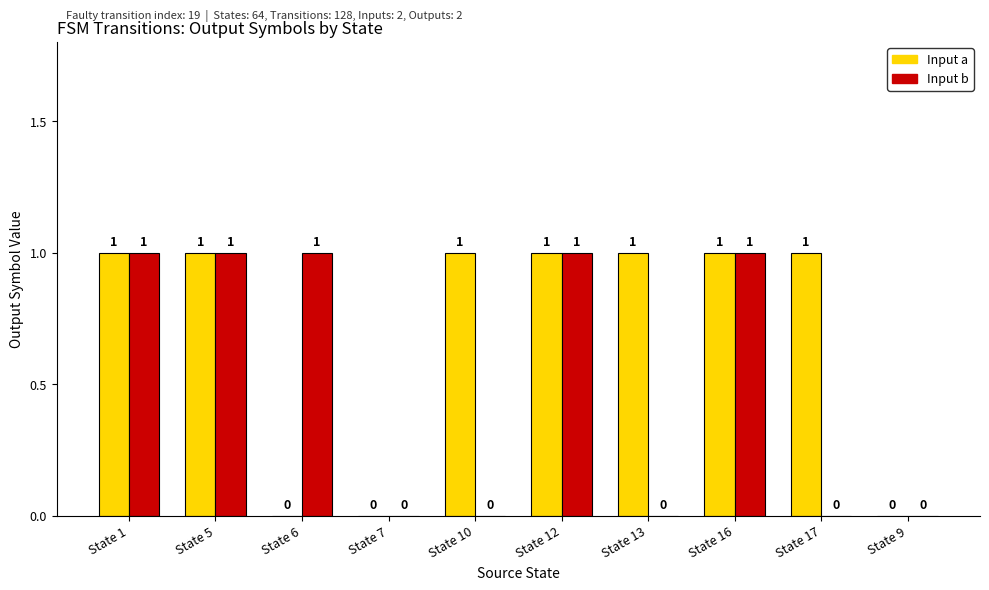

The value of Input b at State 16 is 1. True or false?

True